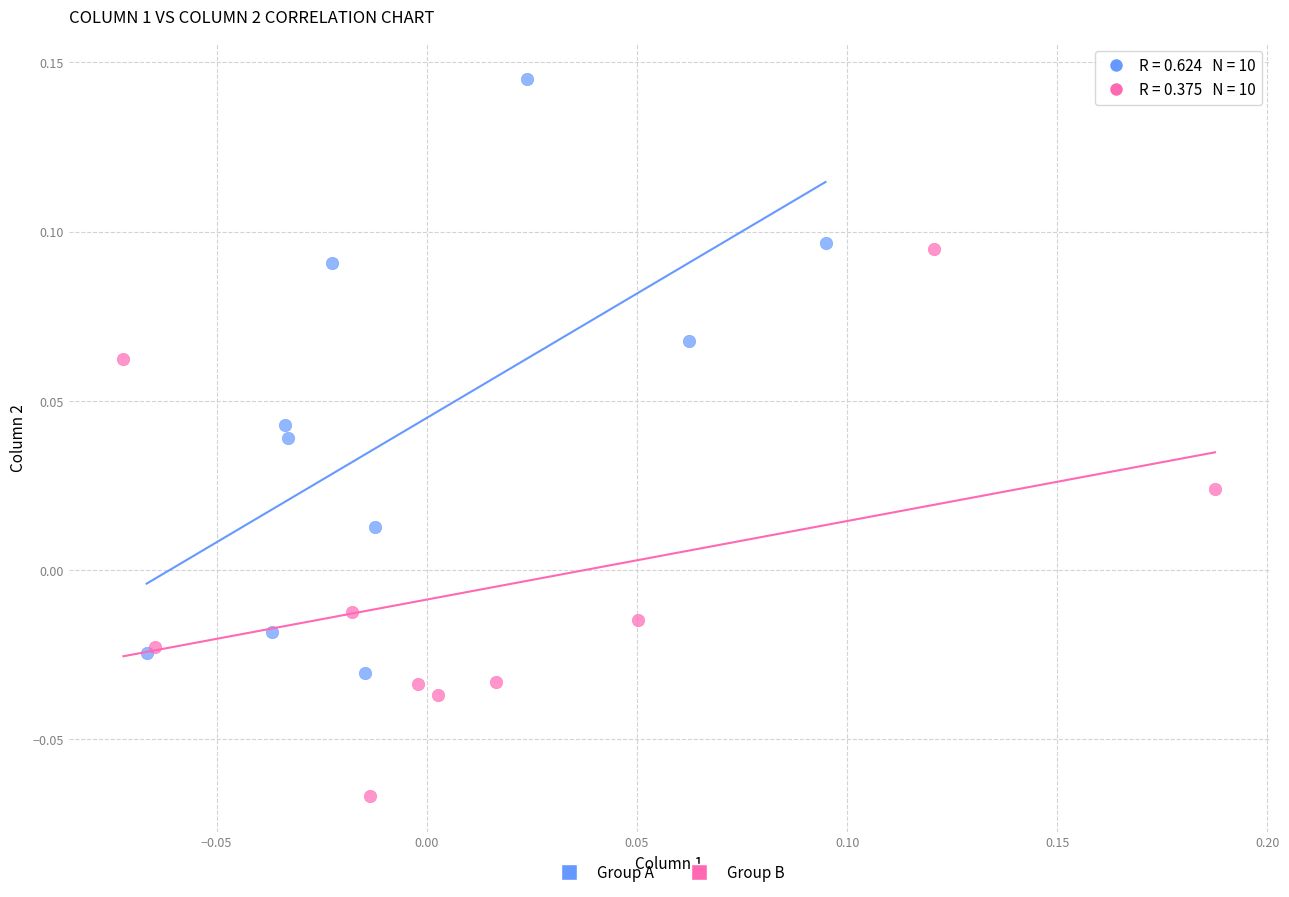

Which series has the largest Y range (max minus min)?

Group A